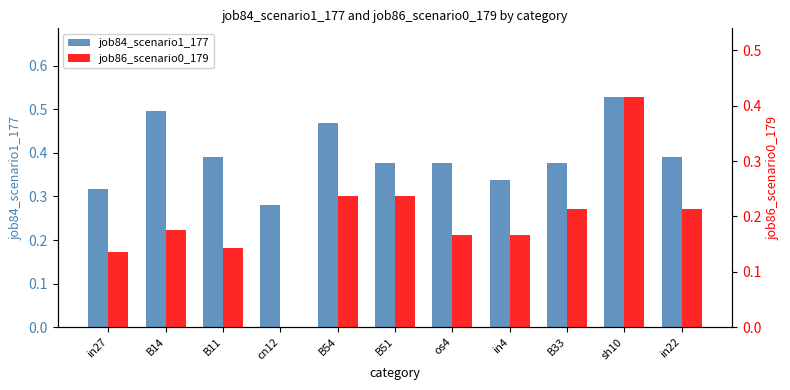

At which category is the sum across all series the highest?

sh10